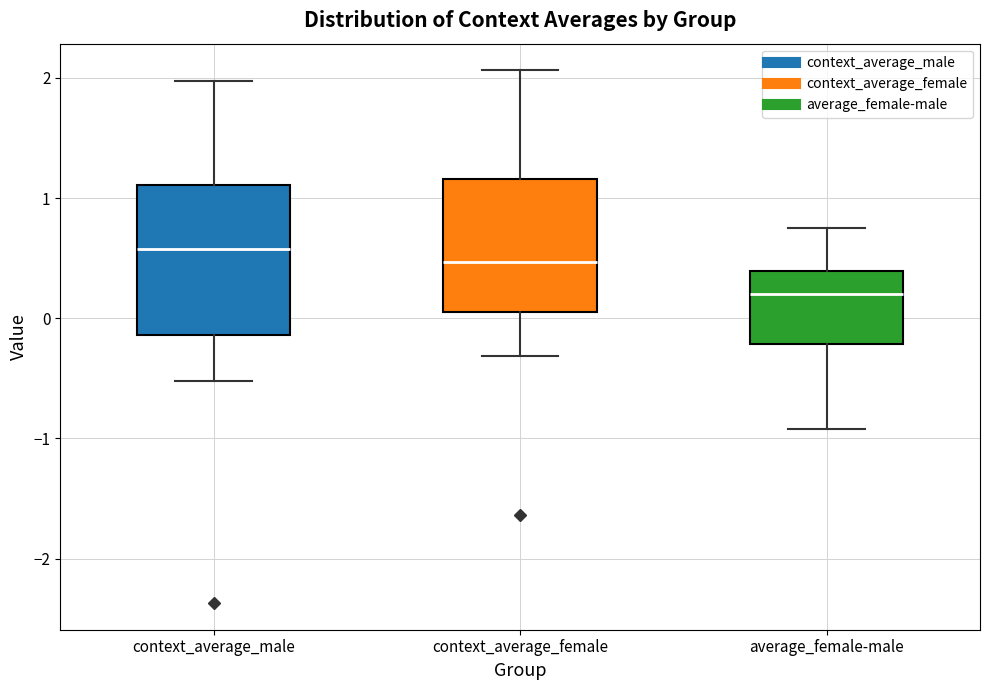

Reading left to right, read every box against the y-axis: the position of its median line, the range the box covers, and the ends of its whiskers. The values are not printed on the chart, so give them approximately, as read against the axis.

context_average_male: median 0.6, box -0.1 to 1.1, whiskers -0.5 to 2.0
context_average_female: median 0.5, box 0.1 to 1.2, whiskers -0.3 to 2.1
average_female-male: median 0.2, box -0.2 to 0.4, whiskers -0.9 to 0.8